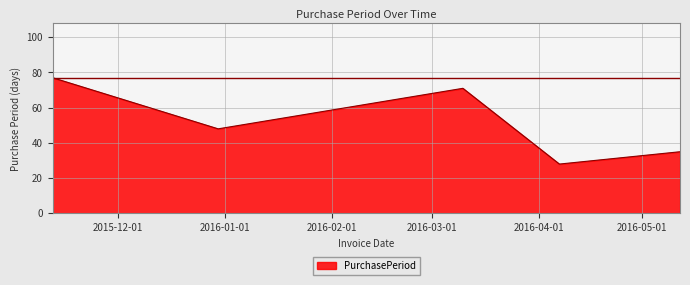

True or false: the data has more than 2 interior local peaks.

False